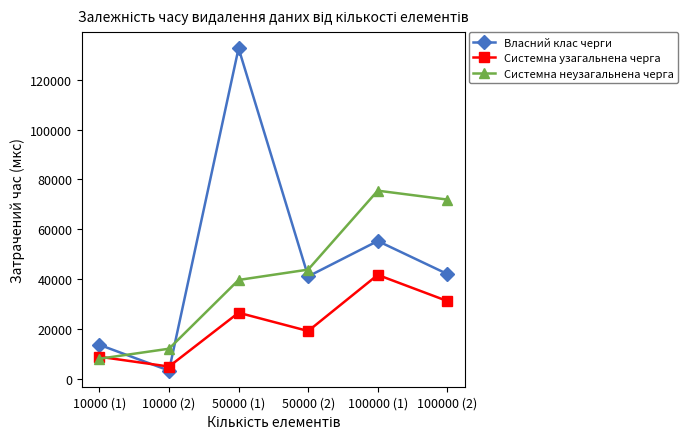

What are all the series names shown in the legend?

Власний клас черги, Системна узагальнена черга, Системна неузагальнена черга